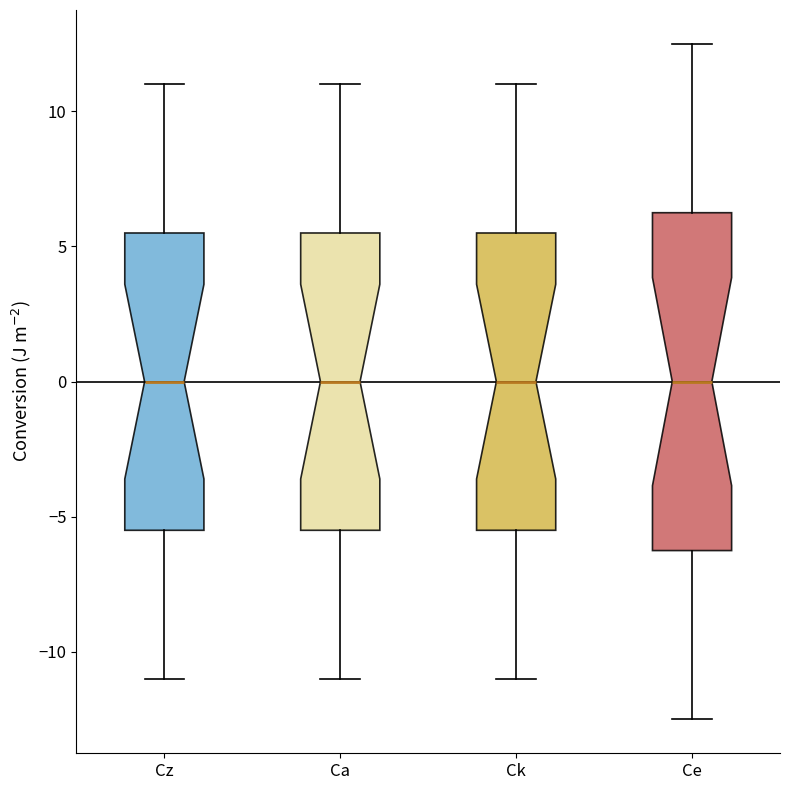

Reading left to right, transcribe this box plot: for each box, give where its median line is, the range the box spans, and where its two whiskers end, as read against the y-axis. The values are not printed on the chart, so give them approximately, as read against the axis.

Cz: median 0.0, box -5.5 to 5.5, whiskers -11.0 to 11.0
Ca: median 0.0, box -5.5 to 5.5, whiskers -11.0 to 11.0
Ck: median 0.0, box -5.5 to 5.5, whiskers -11.0 to 11.0
Ce: median 0.0, box -6.0 to 6.5, whiskers -12.5 to 12.5